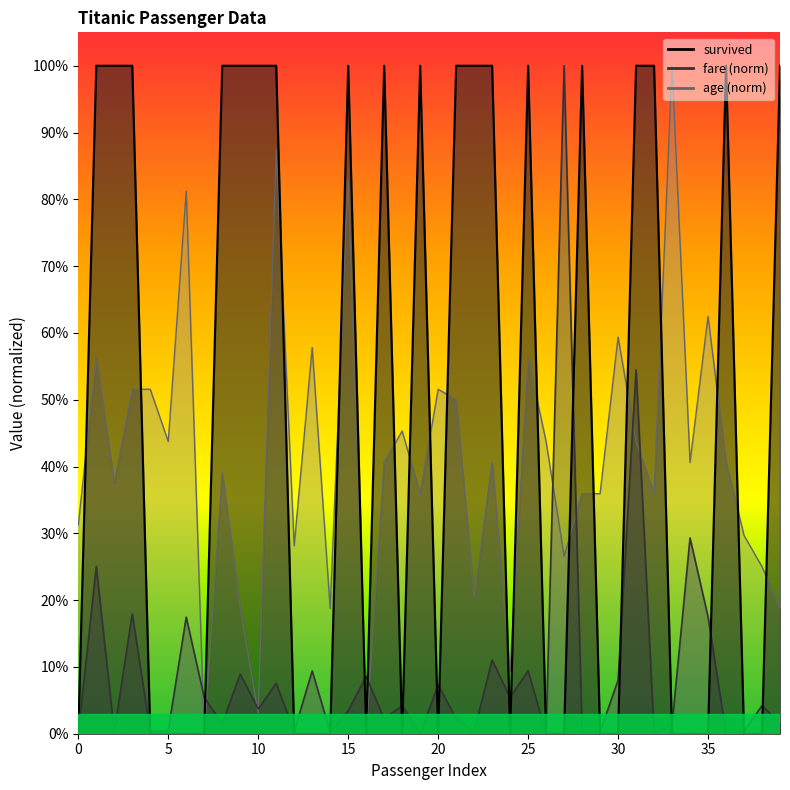

What are all the series names shown in the legend?

fare, age, survived